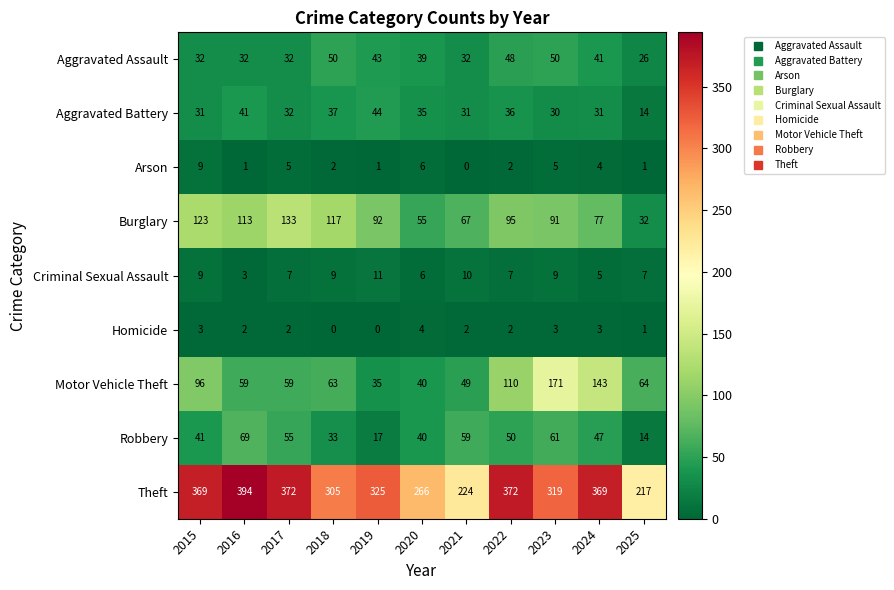

True or false: Homicide has a value of 3 at 2015.

True